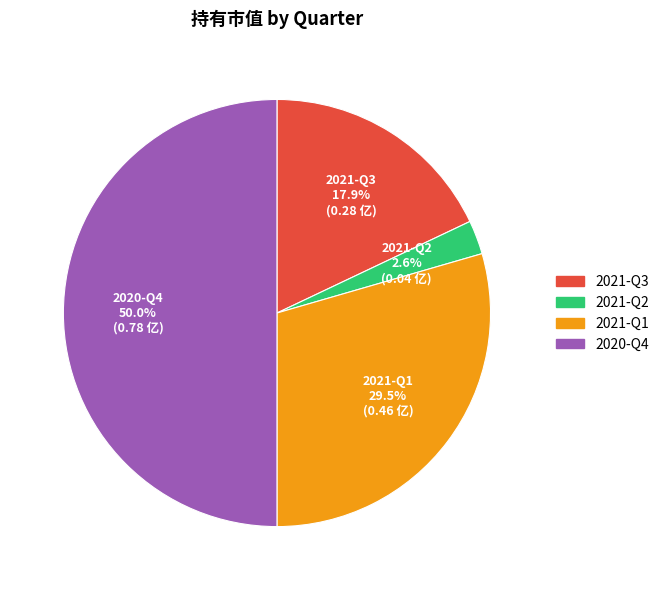

Is 2021-Q2 the majority of the pie?

No